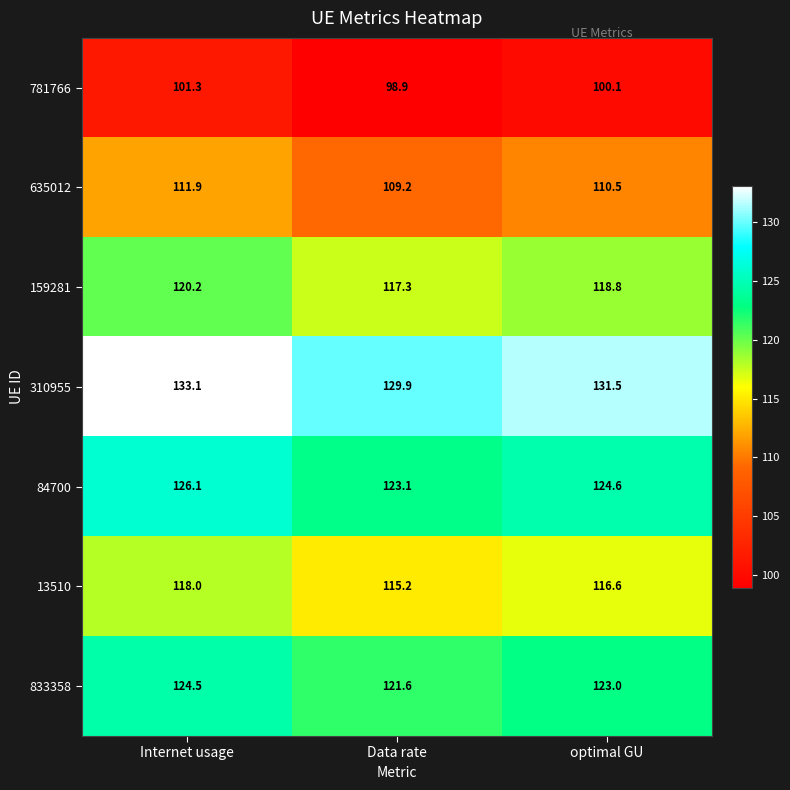

Read the 635012 value at Data rate.

109.2